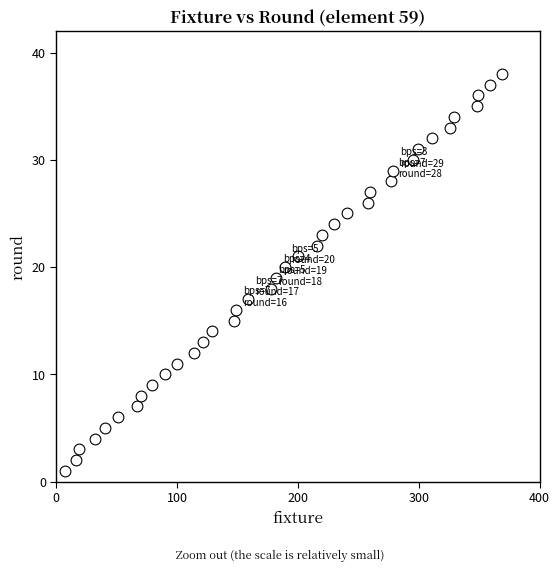

What is the range of Y values (max minus min)?

37